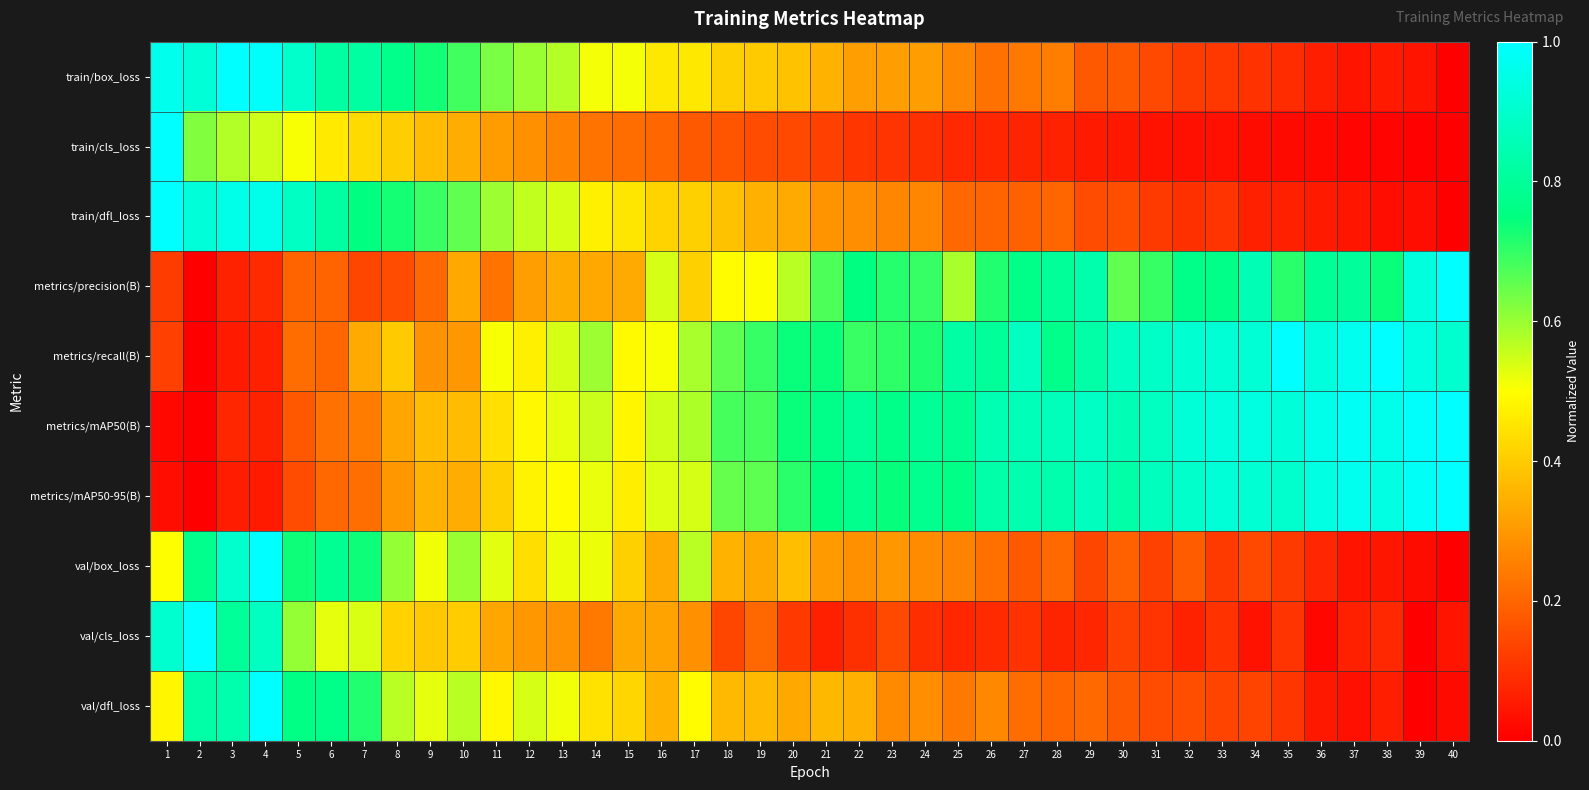

At how many categories does at least one series exceed 0?

40